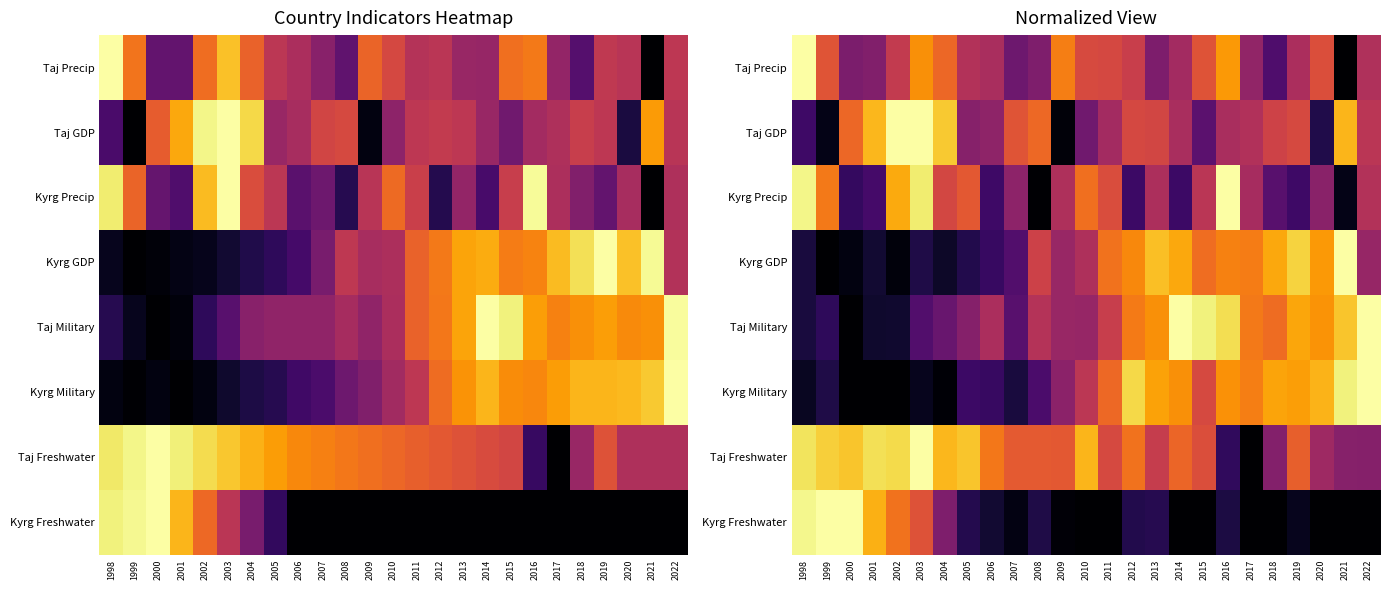

Is the value of Kyrg GDP at 2006 greater than the value of Taj Precip at 2015?

No